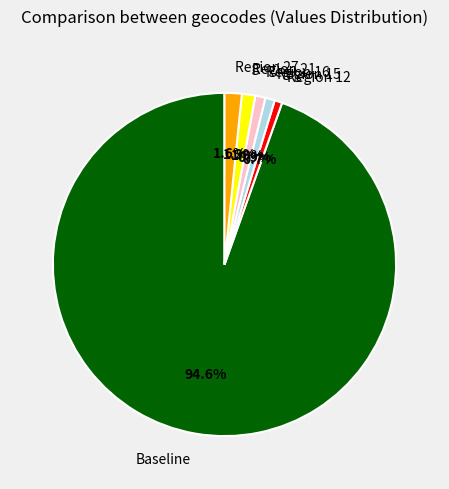

Which slice represents more than half of the pie?

Baseline